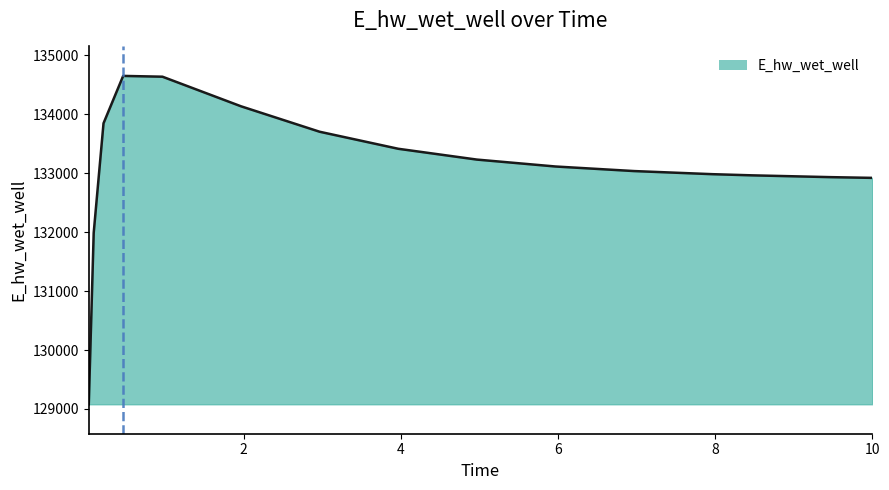

What is the difference between the maximum and minimum values?

5573.0